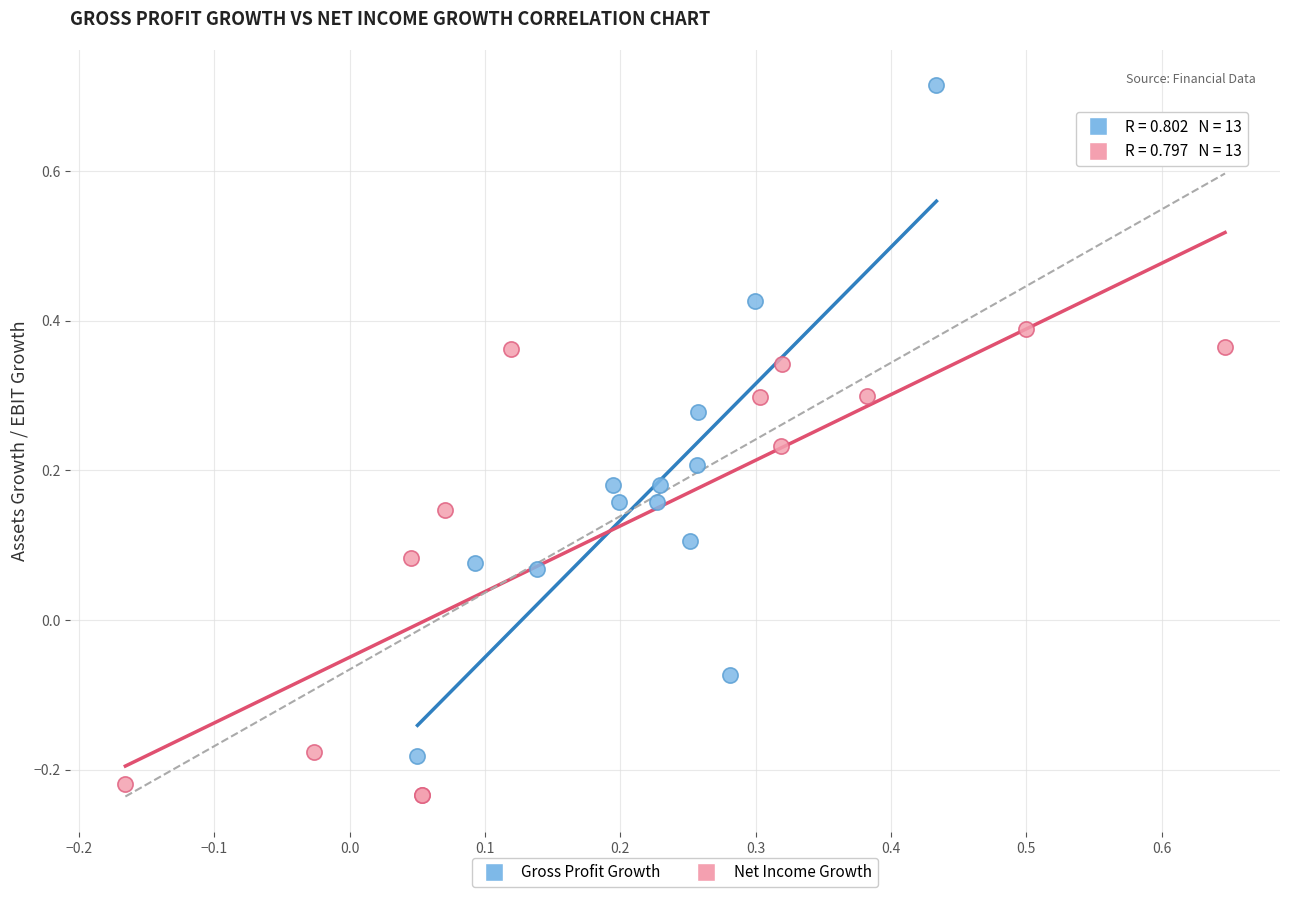

Which series contains the highest Y value?

Gross Profit Growth